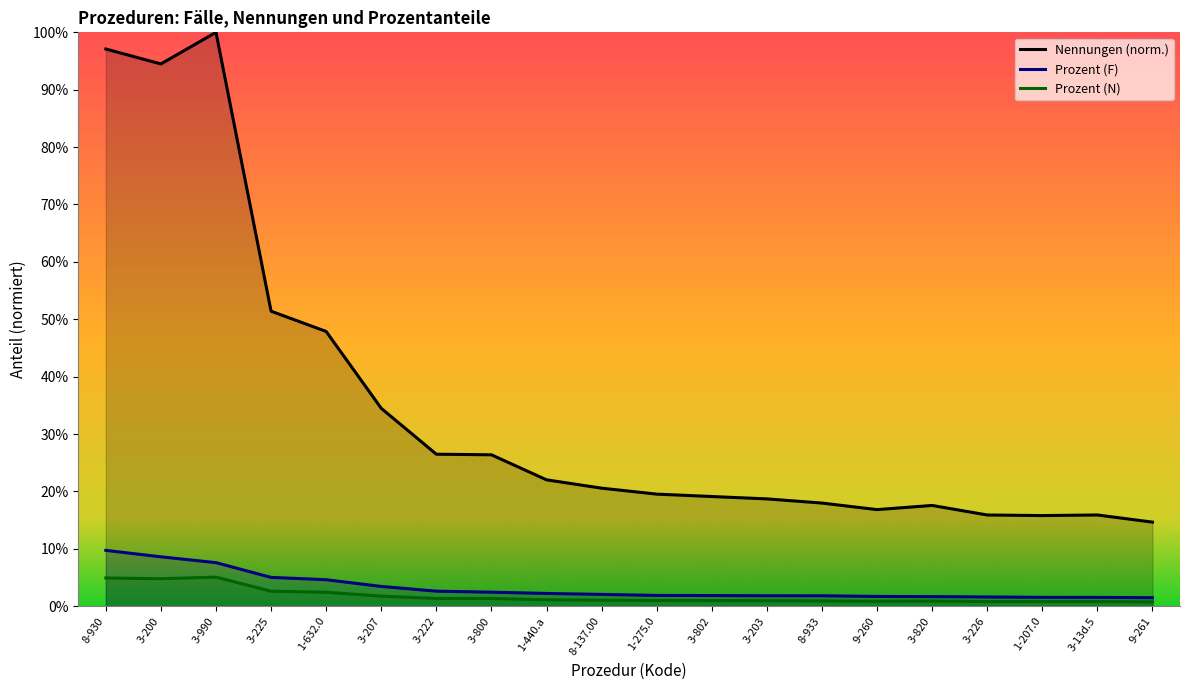

How many distinct data groups are displayed?

3